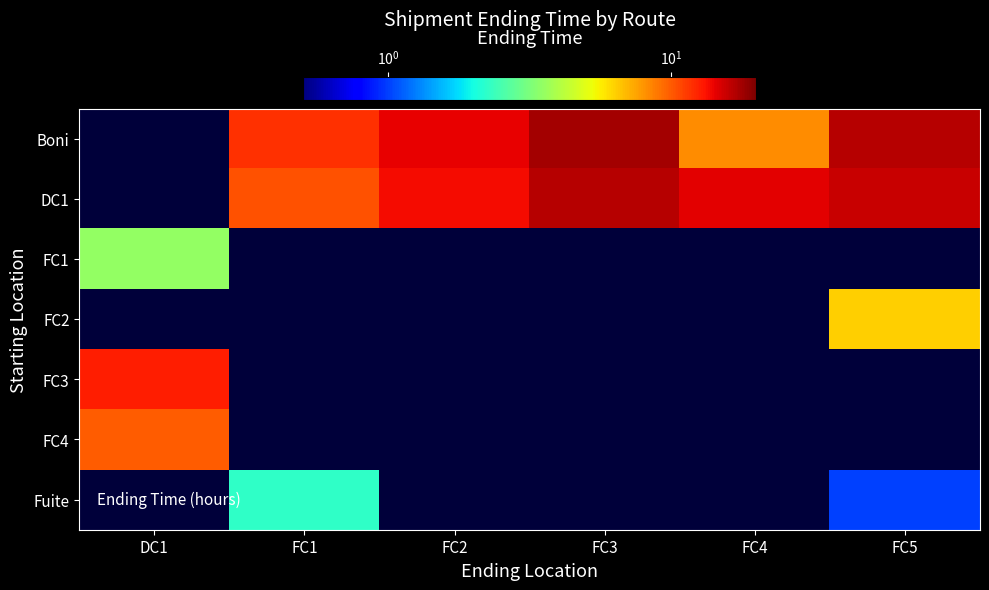

Which label corresponds to the smallest value in the chart?

FC5